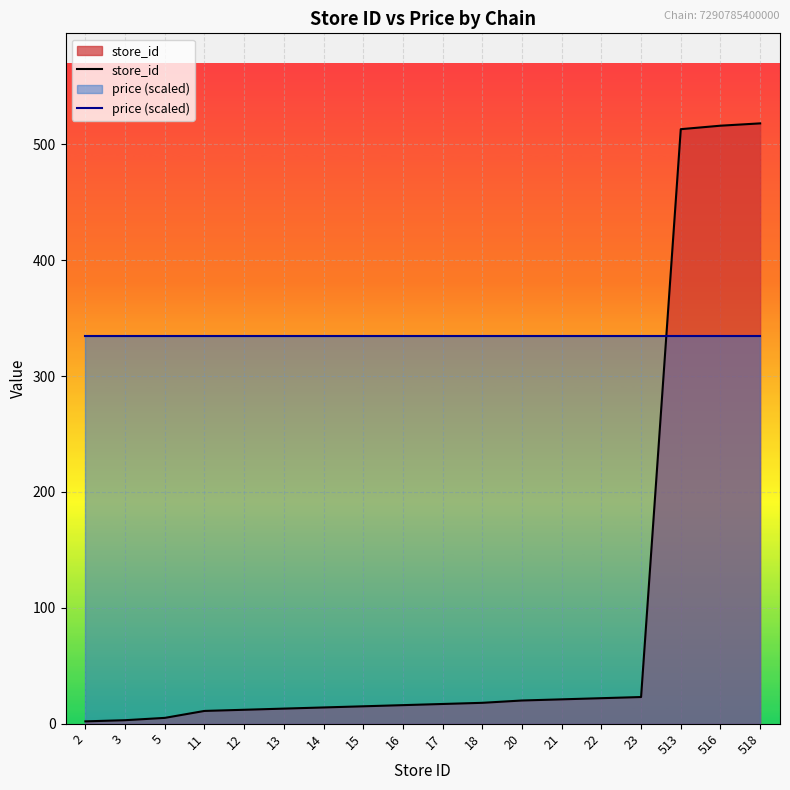

True or false: store_id and price (scaled) cross at least once.

True